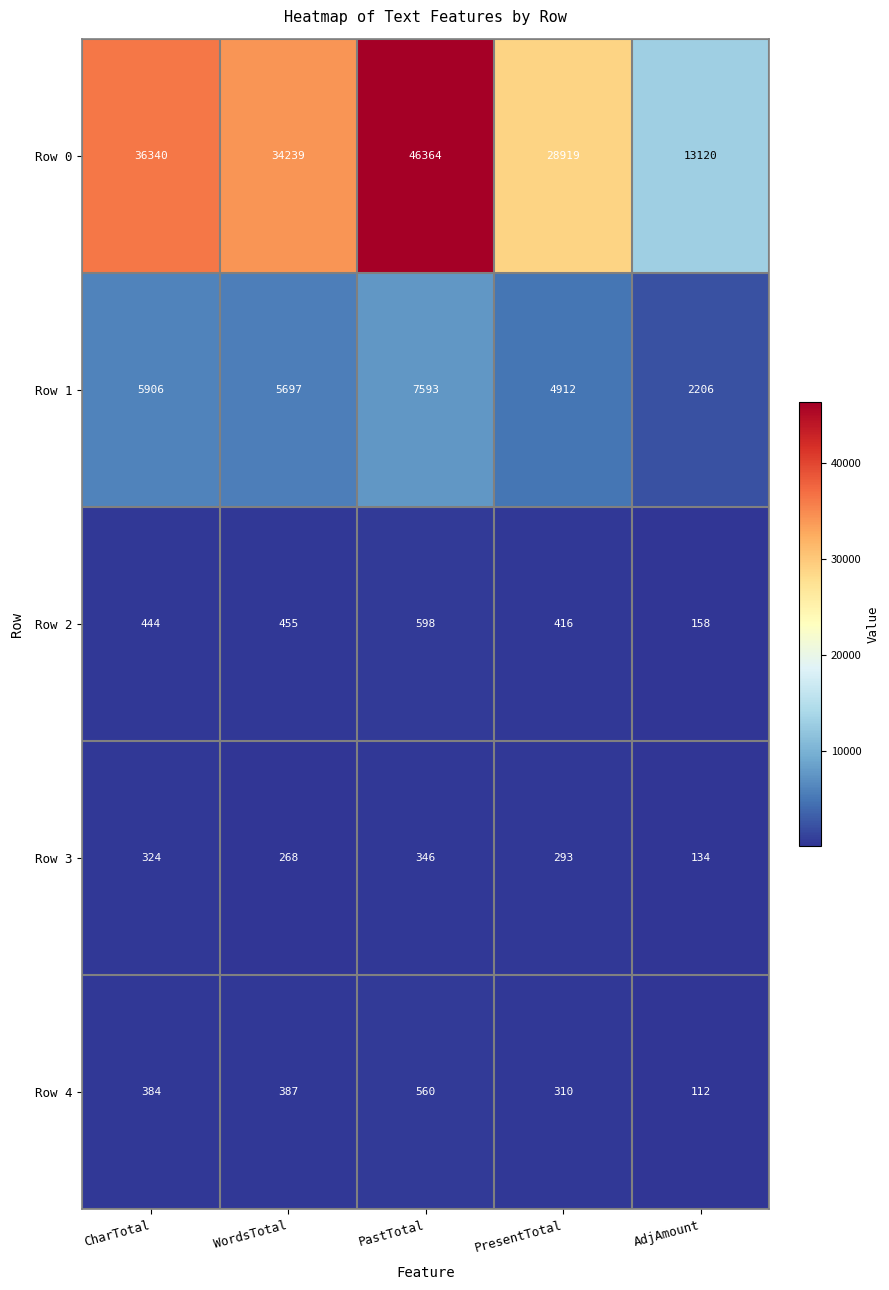

What is the minimum value for Row 1?

2206